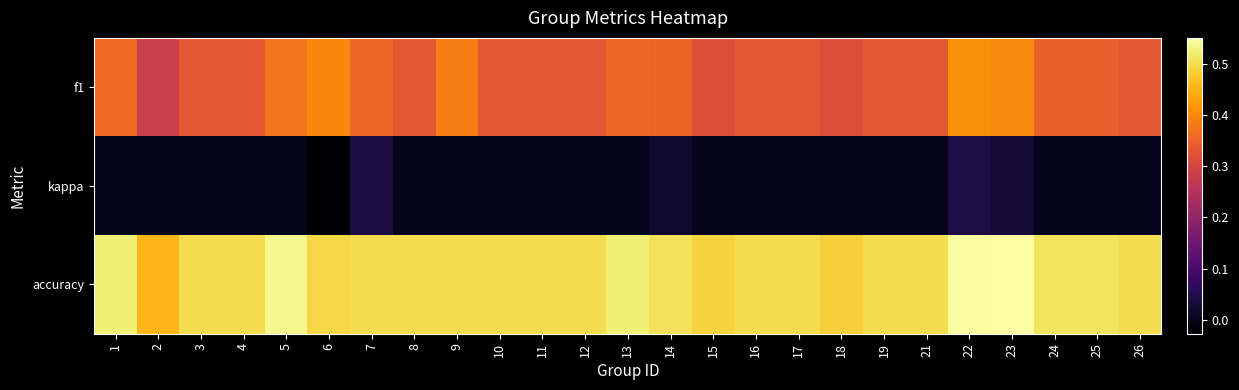

Which category has the lowest value across all series?

6